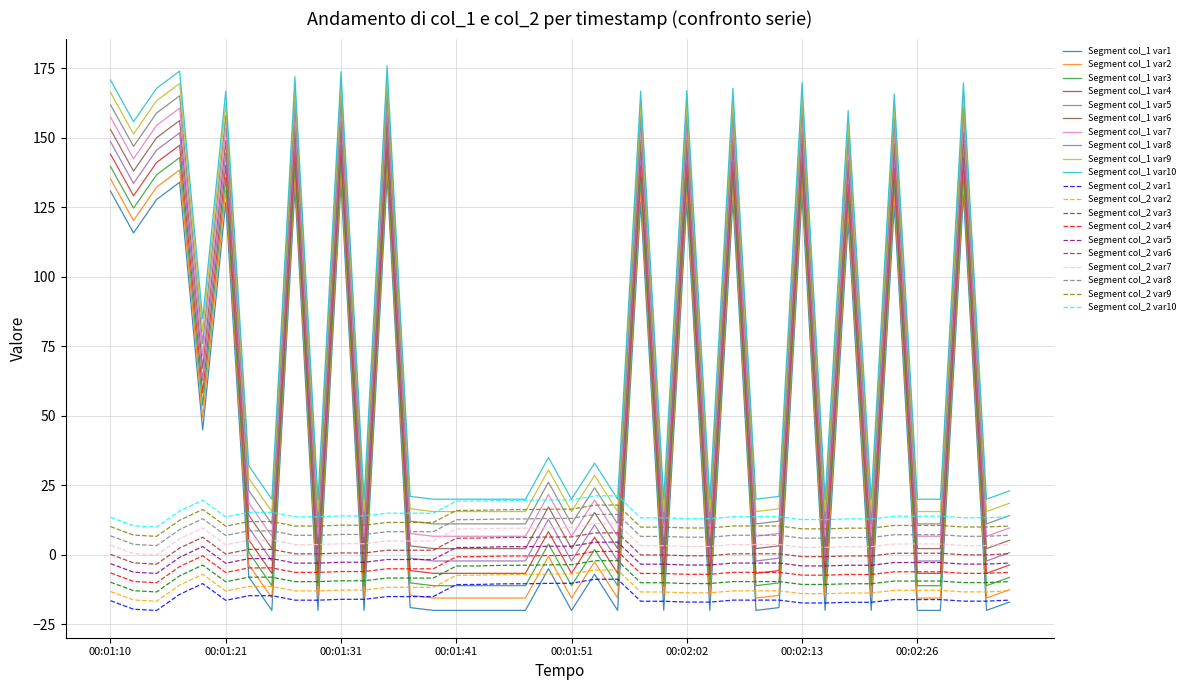

True or false: Segment col_1 var6 and Segment col_2 var3 cross at least once.

False